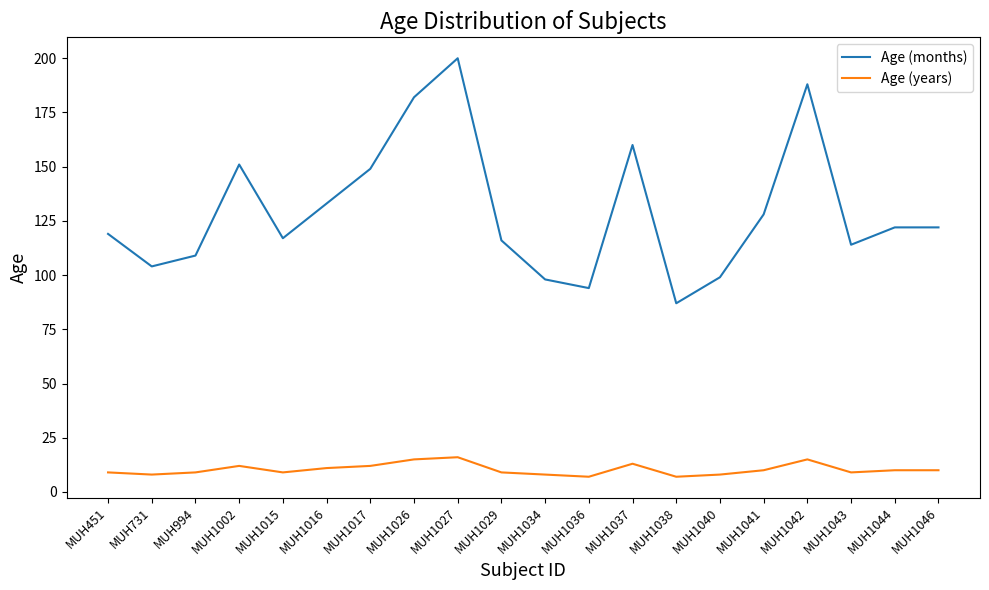

The Age (years) series shows 4 at MUH1027. True or false?

False